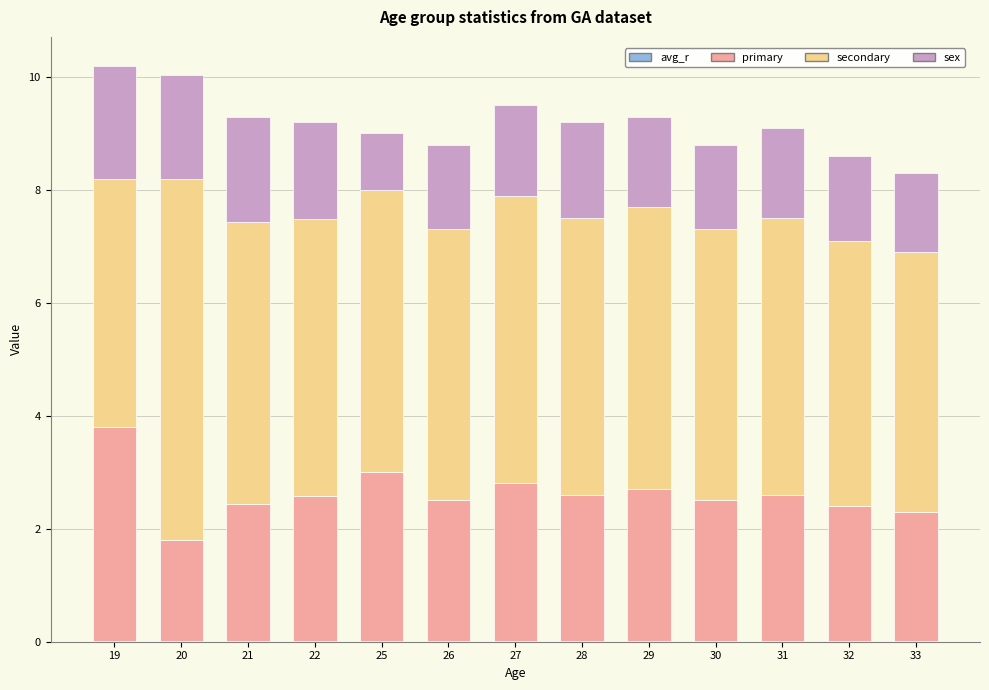

What is the approximate value of primary at 30?

2.5